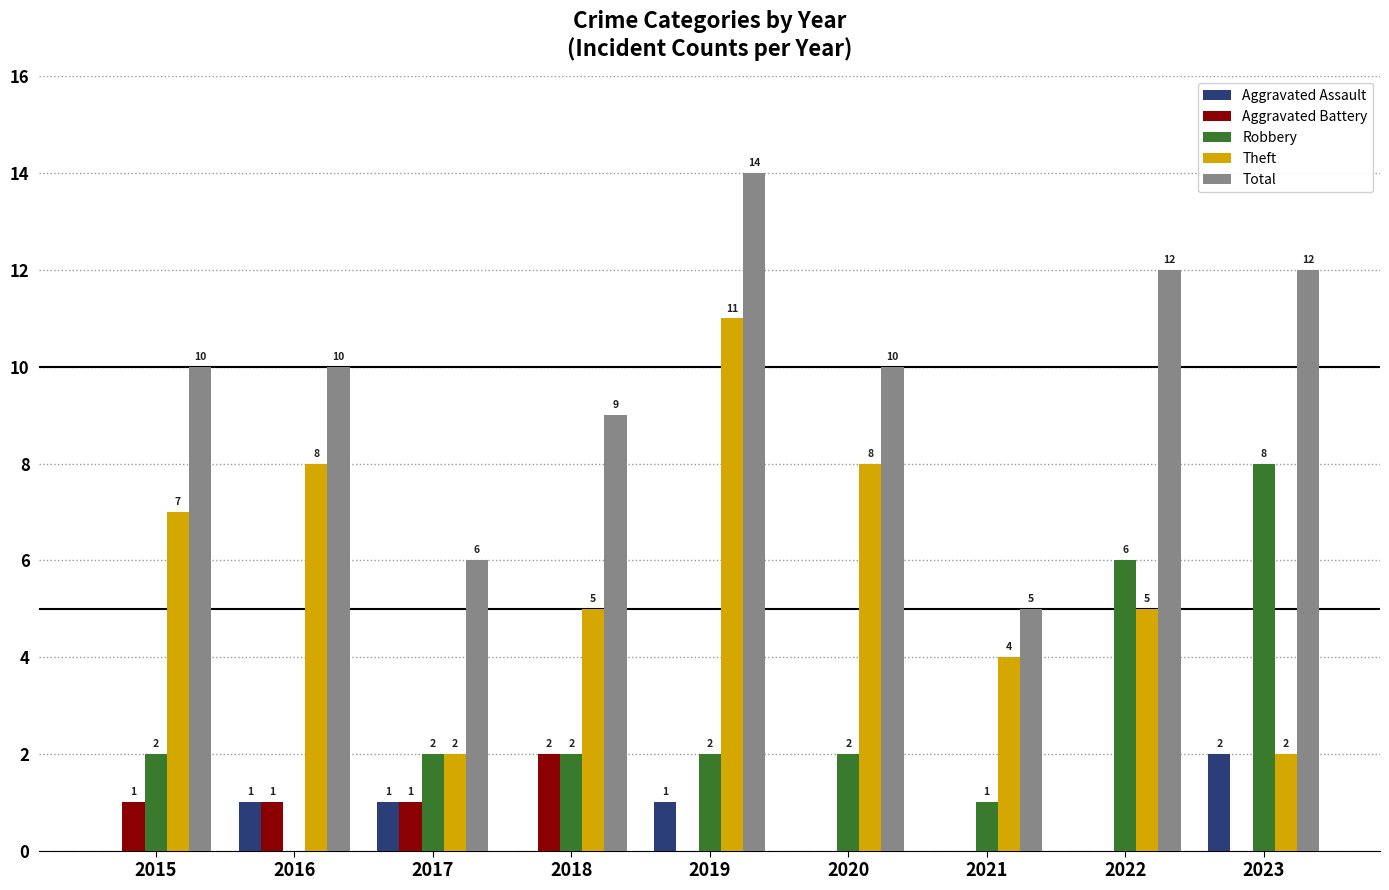

How many categories are shown in the chart?

9